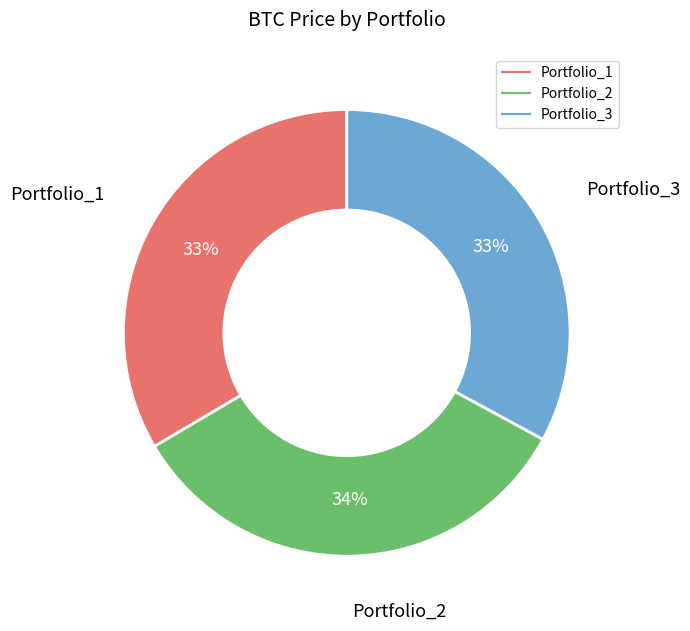

Approximately how many times larger is the value at Portfolio_1 compared to Portfolio_2?

1.0